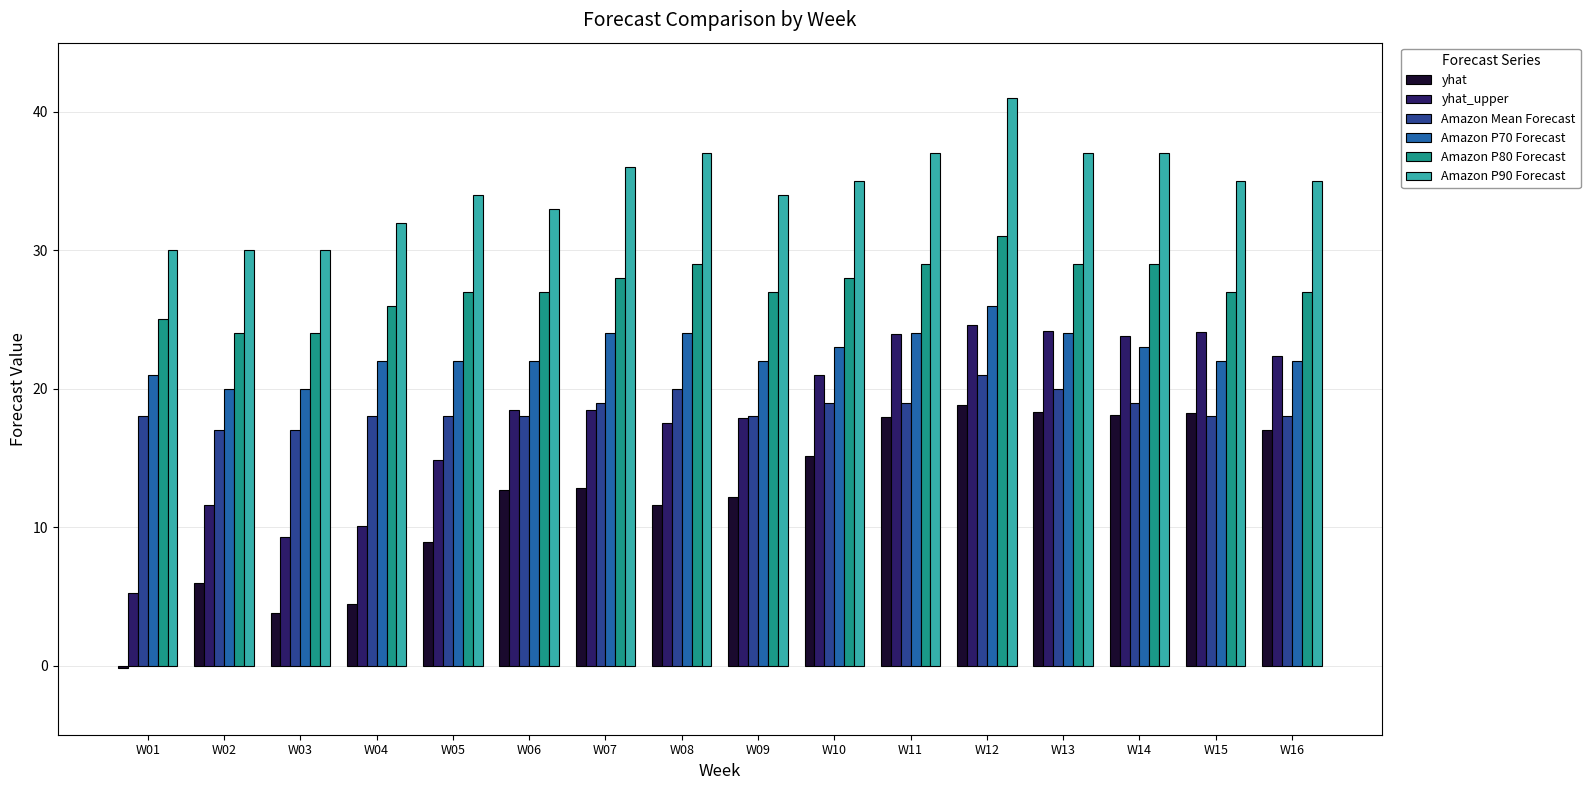

The value of Amazon P90 Forecast at W02 is 30.0. True or false?

True